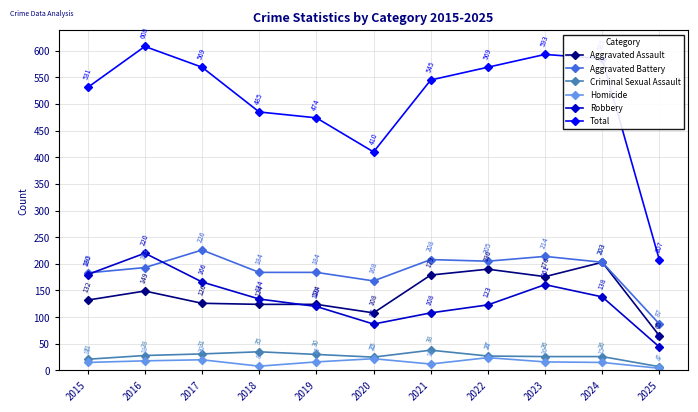

How many categories are shown in the chart?

11